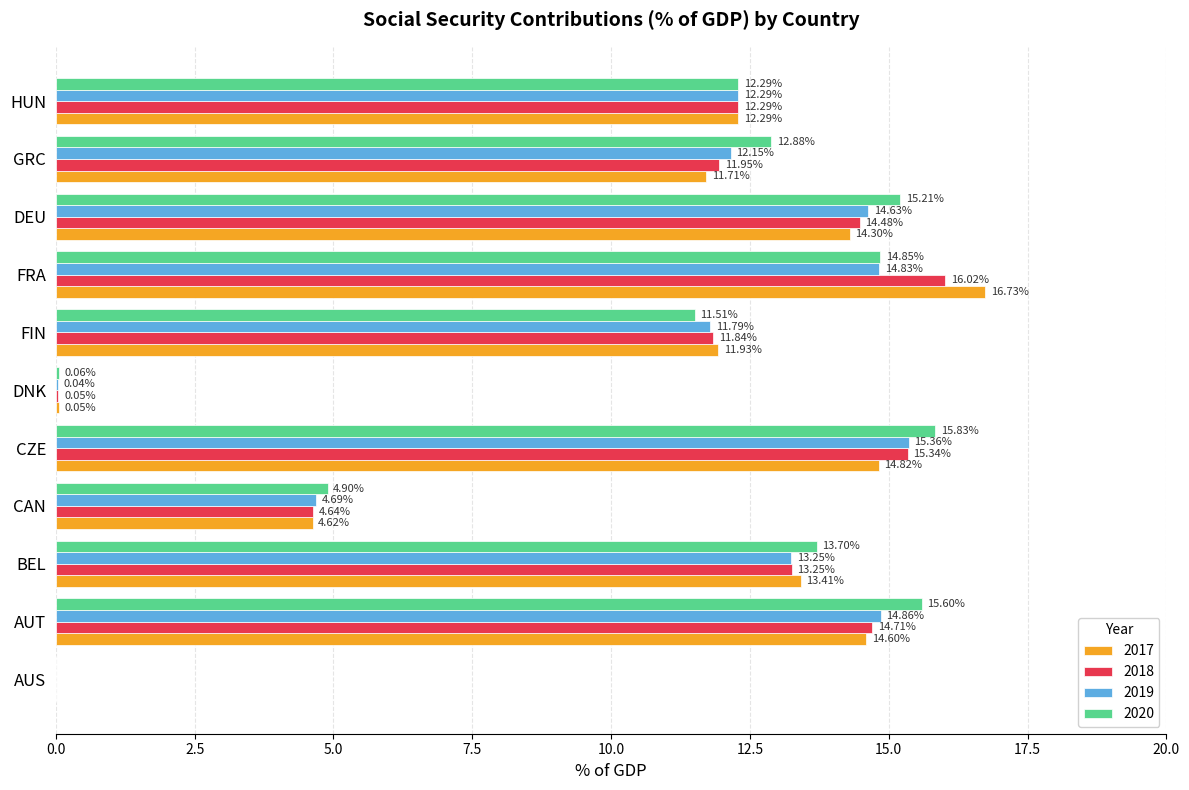

What is the average value of the 2020 series?

10.6